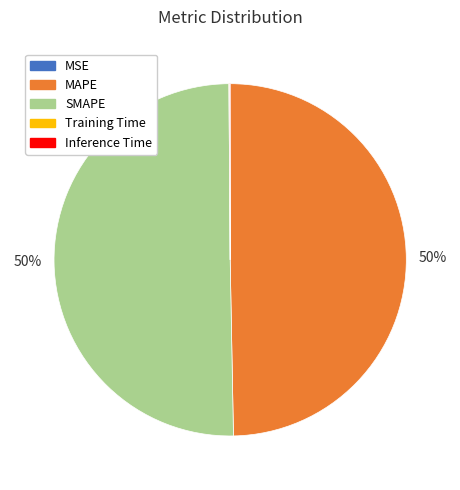

Is it true that SMAPE is 56% of the pie?

False